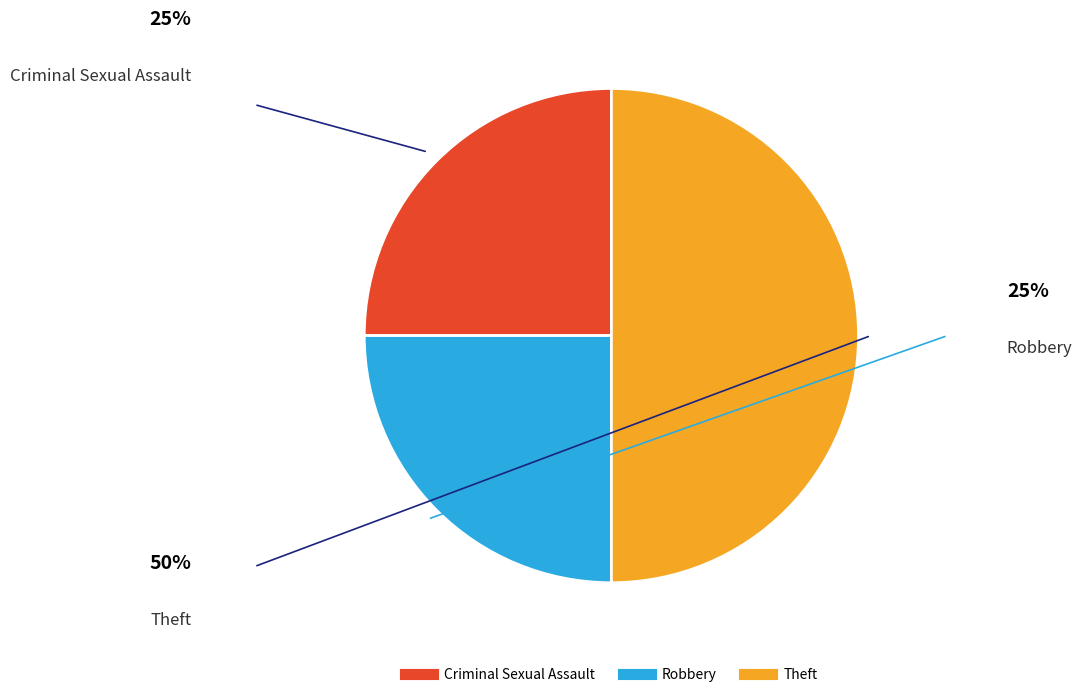

True or false: Criminal Sexual Assault accounts for 37% of the total.

False